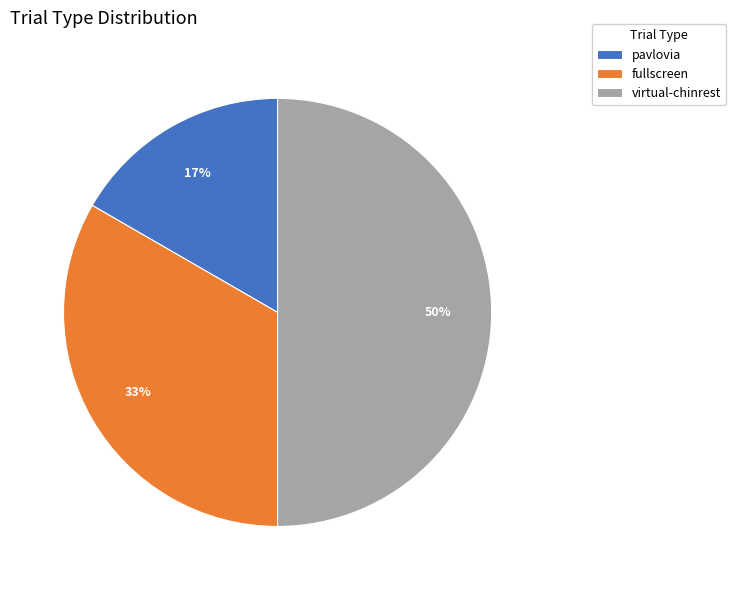

To the nearest percent, what is the difference between the largest and smallest slice percentages?

33%